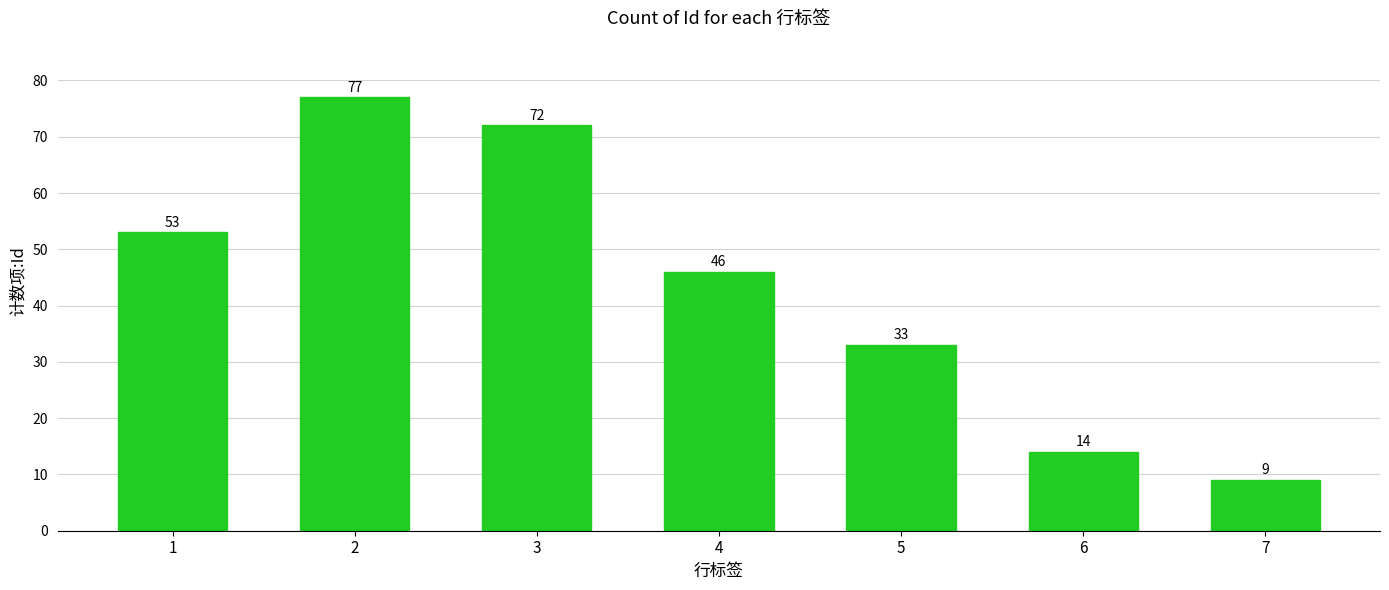

Rank the categories by value from lowest to highest.

7, 6, 5, 4, 1, 3, 2